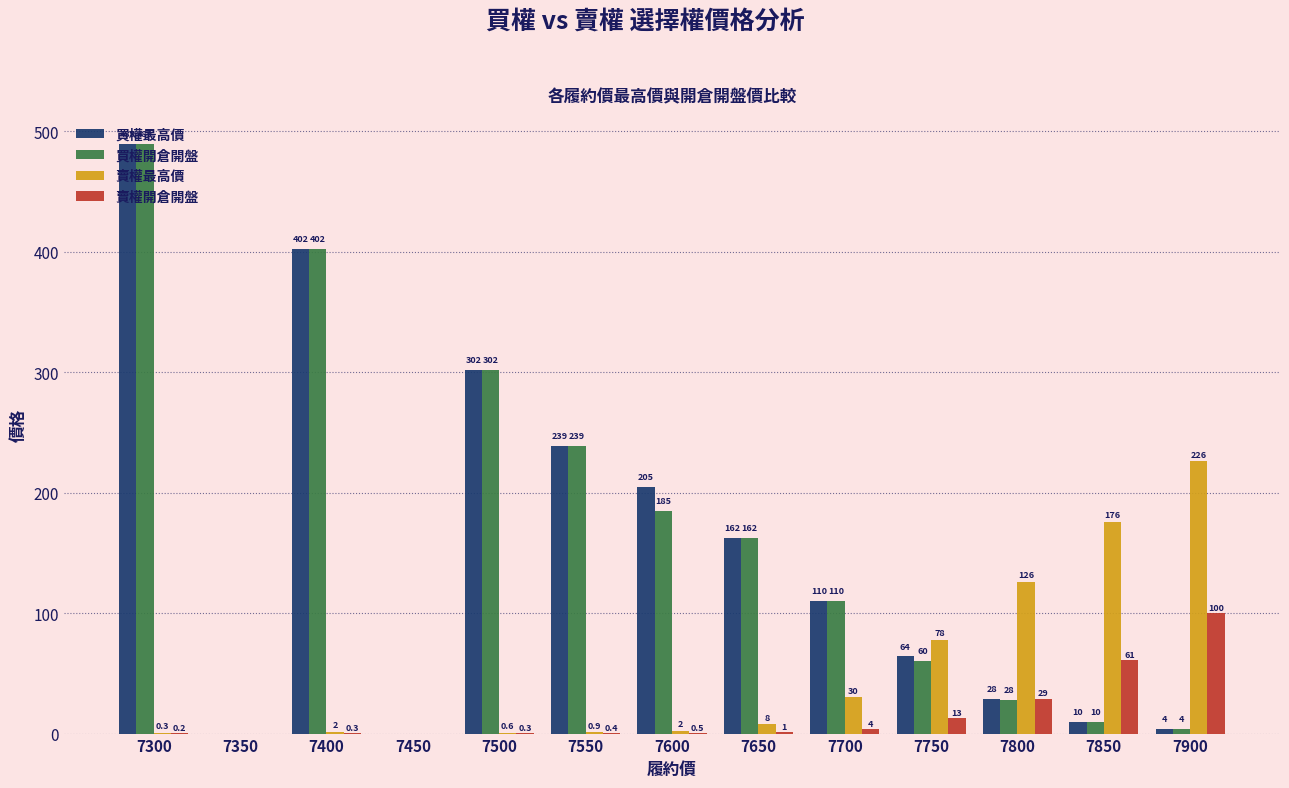

Which series changed the most between 7400 and 7600?

買權開倉開盤